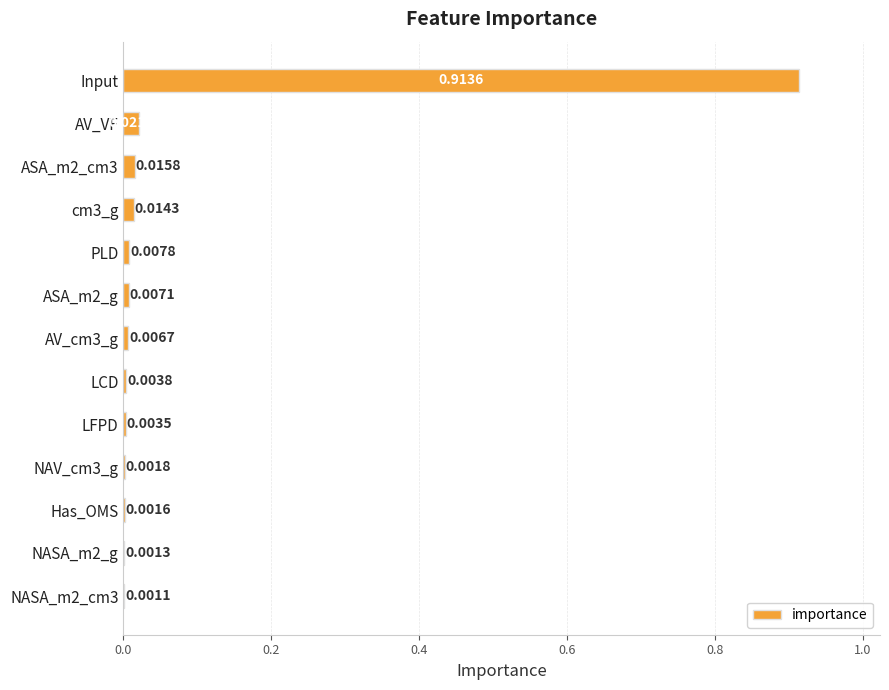

Which has a higher value, NASA_m2_cm3 or AV_VF?

AV_VF